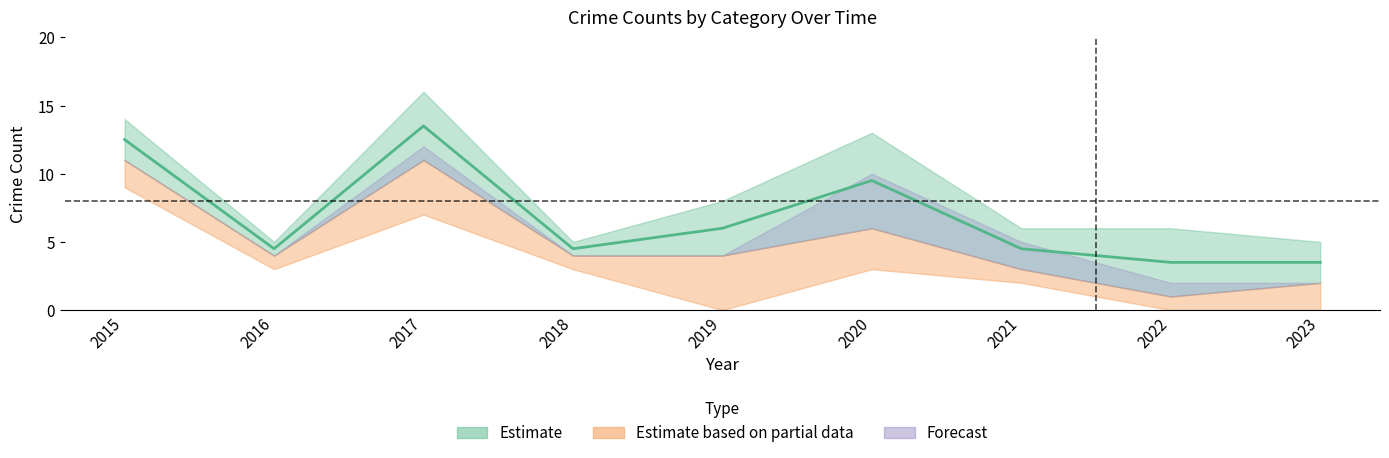

The Aggravated Battery series shows 2 at 2020. True or false?

False